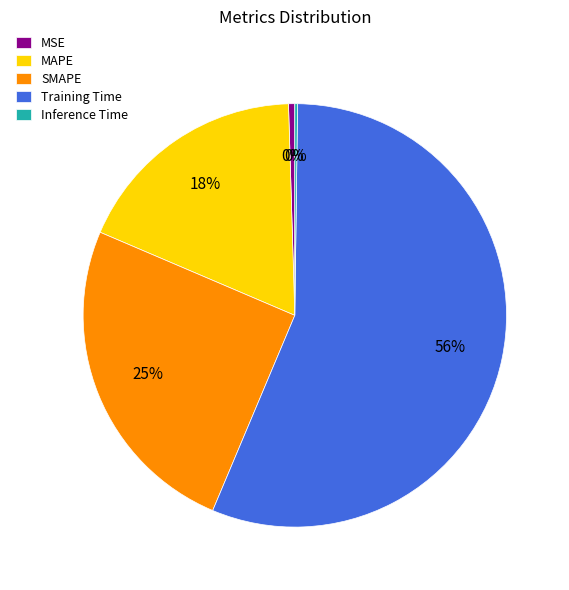

To the nearest percent, what is the combined percentage of Training Time and MSE?

57%